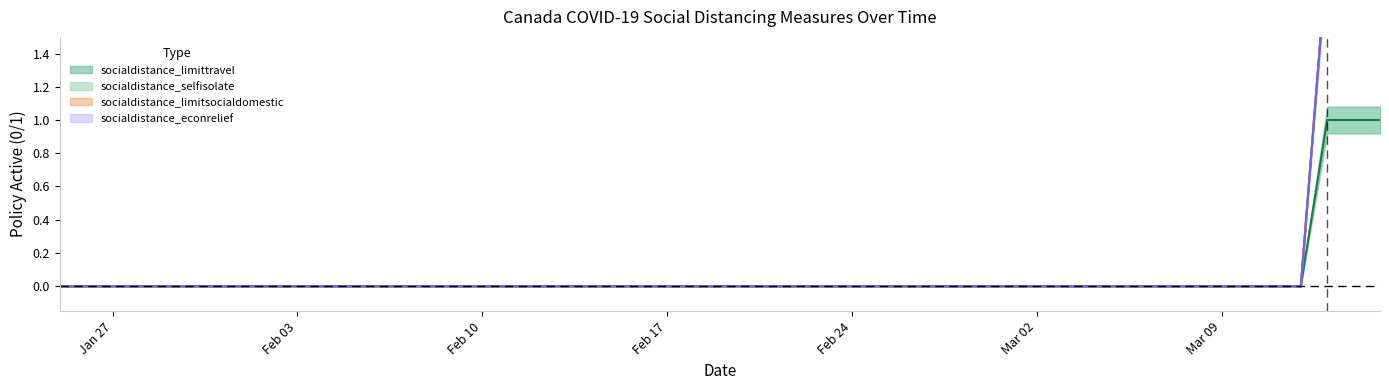

What is the difference between the second highest and minimum values in the socialdistance_selfisolate series?

2